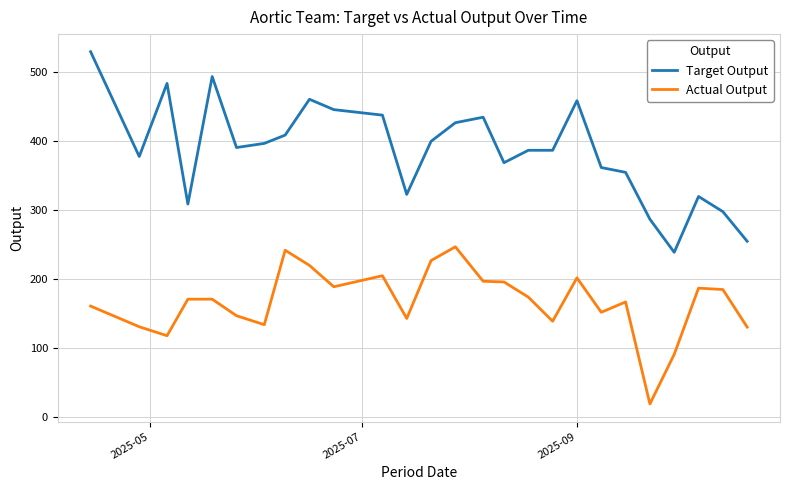

What is the sum of all Target Output values?

10040.0